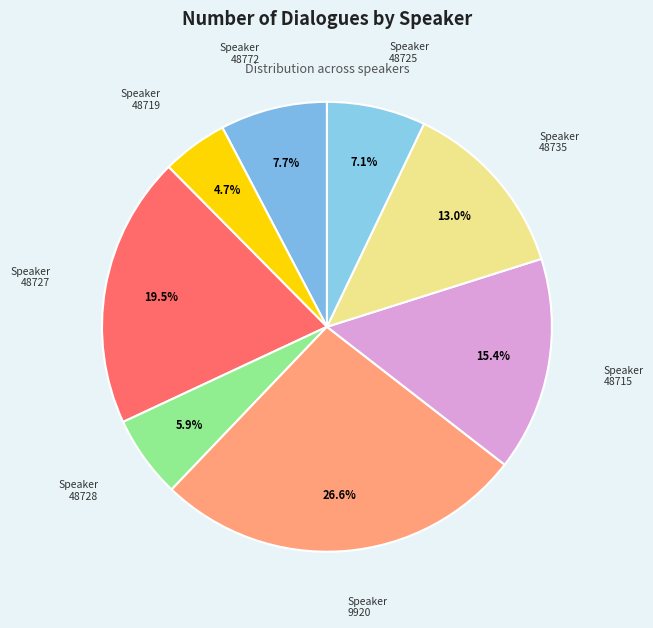

How many slices are in this pie chart?

8